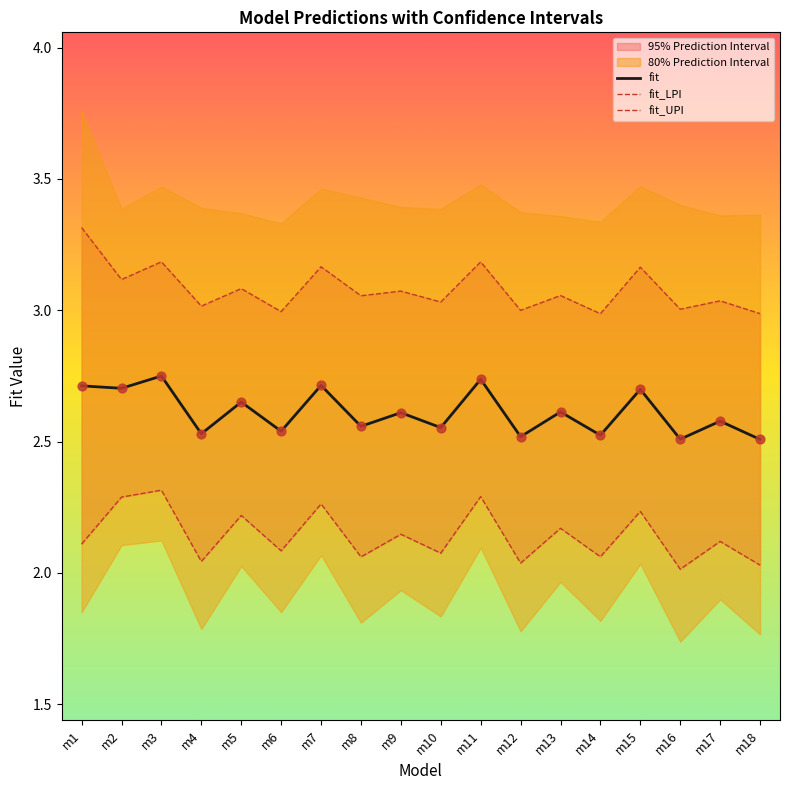

Which series has the largest total across all categories?

fit_UPI